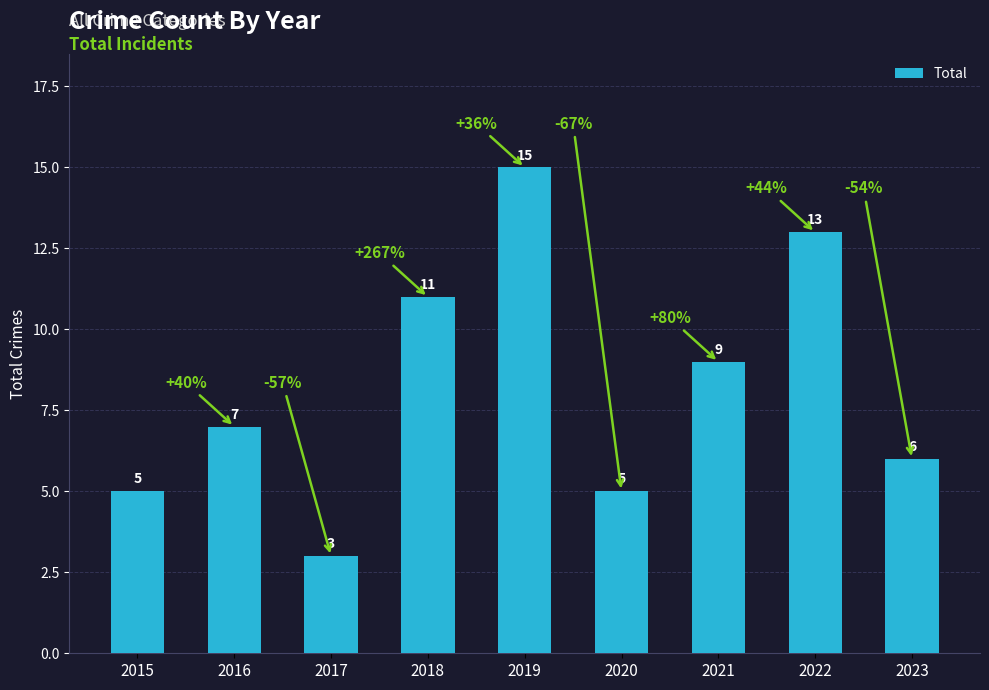

What is the ratio of the value at 2018 to the value at 2017?

3.7